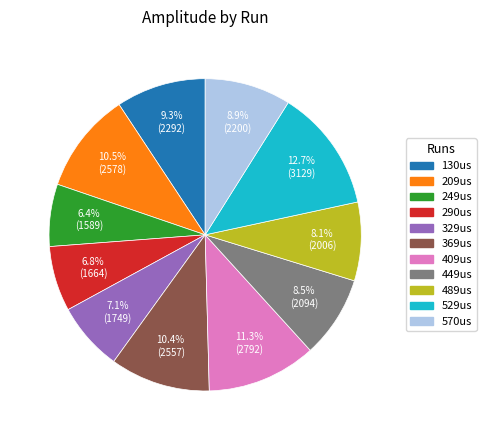

To the nearest percent, what is the average slice percentage?

9%